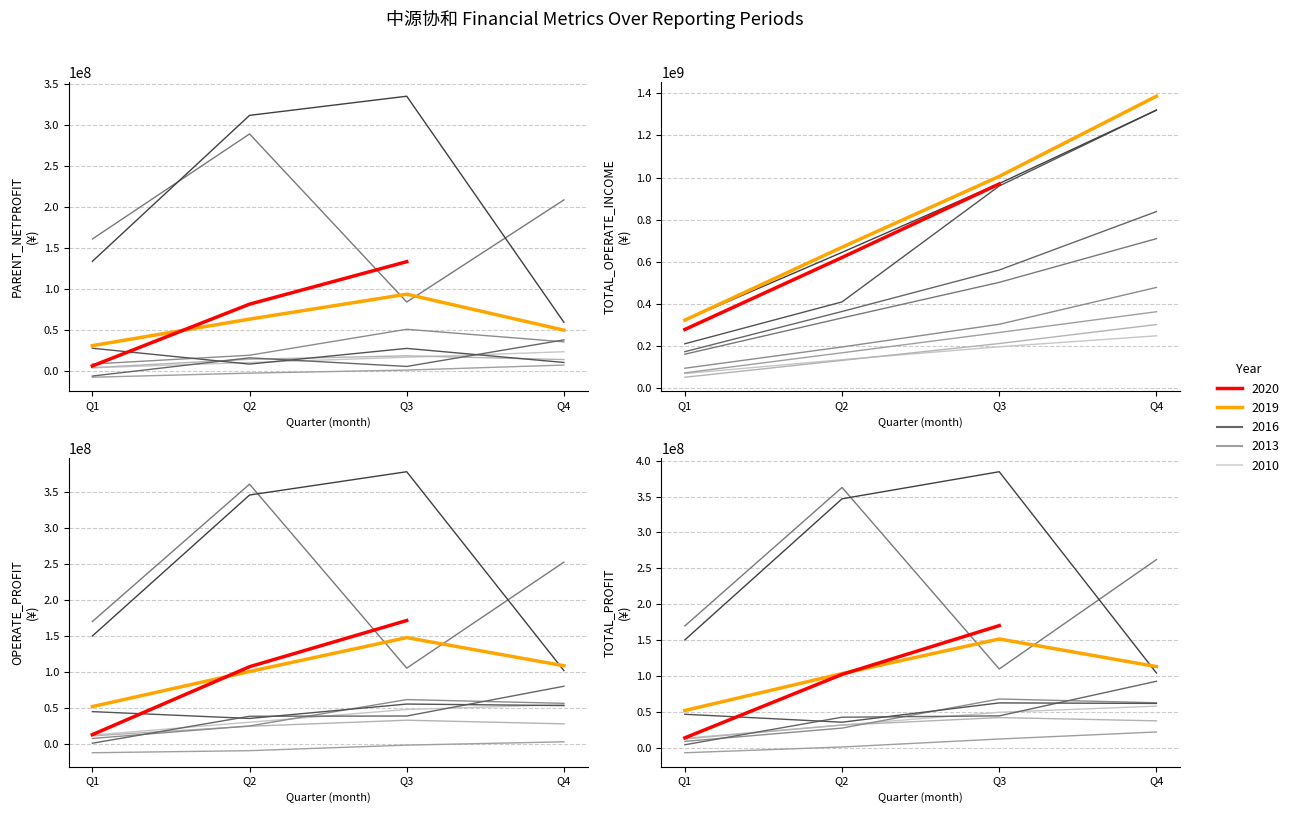

Where is the first local minimum for OPERATE_PROFIT?

2